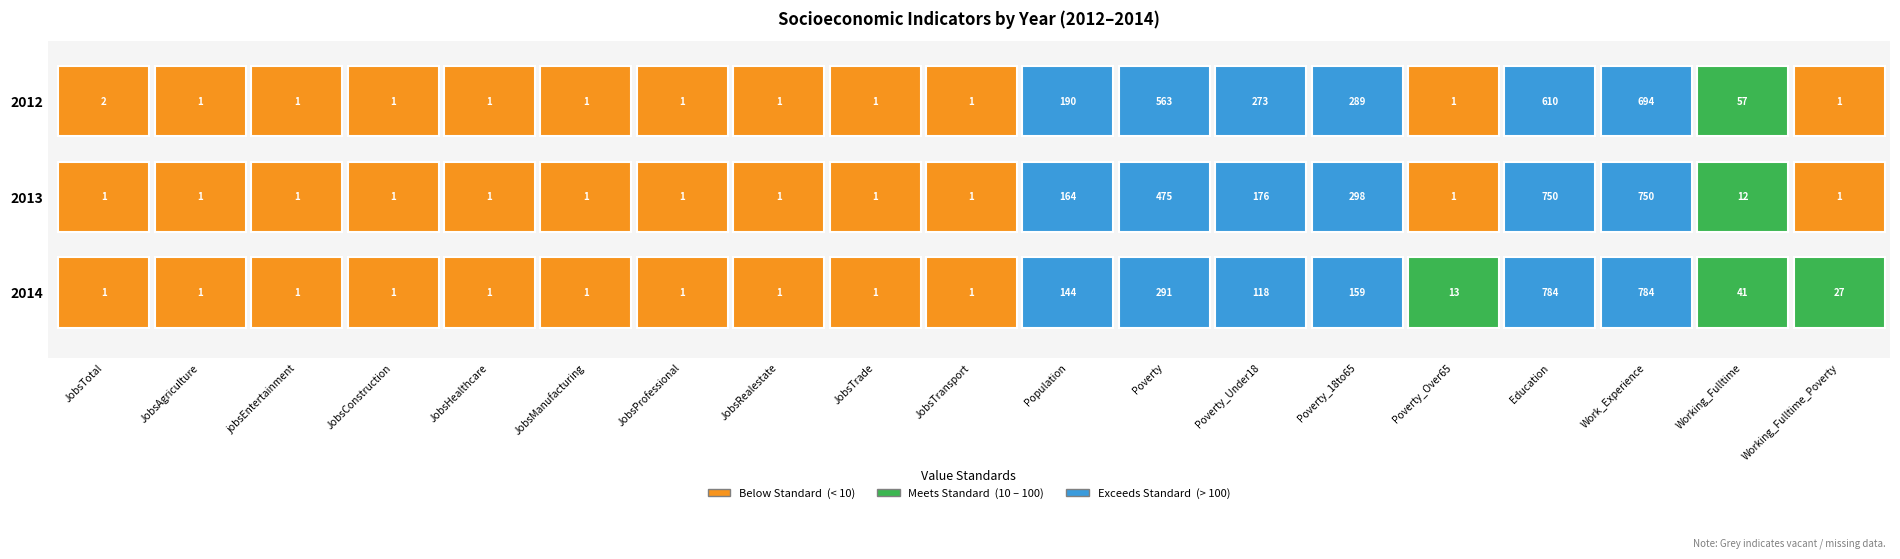

Reading left to right, what are all the values shown in this chart?

JobsTotal: 2012=2	2013=1	2014=1
JobsAgriculture: 2012=1	2013=1	2014=1
jobsEntertainment: 2012=1	2013=1	2014=1
JobsConstruction: 2012=1	2013=1	2014=1
JobsHealthcare: 2012=1	2013=1	2014=1
JobsManufacturing: 2012=1	2013=1	2014=1
JobsProfessional: 2012=1	2013=1	2014=1
JobsRealestate: 2012=1	2013=1	2014=1
JobsTrade: 2012=1	2013=1	2014=1
JobsTransport: 2012=1	2013=1	2014=1
Population: 2012=190	2013=164	2014=144
Poverty: 2012=563	2013=475	2014=291
Poverty_Under18: 2012=273	2013=176	2014=118
Poverty_18to65: 2012=289	2013=298	2014=159
Poverty_Over65: 2012=1	2013=1	2014=13
Education: 2012=610	2013=750	2014=784
Work_Experience: 2012=694	2013=750	2014=784
Working_Fulltime: 2012=57	2013=12	2014=41
Working_Fulltime_Poverty: 2012=1	2013=1	2014=27